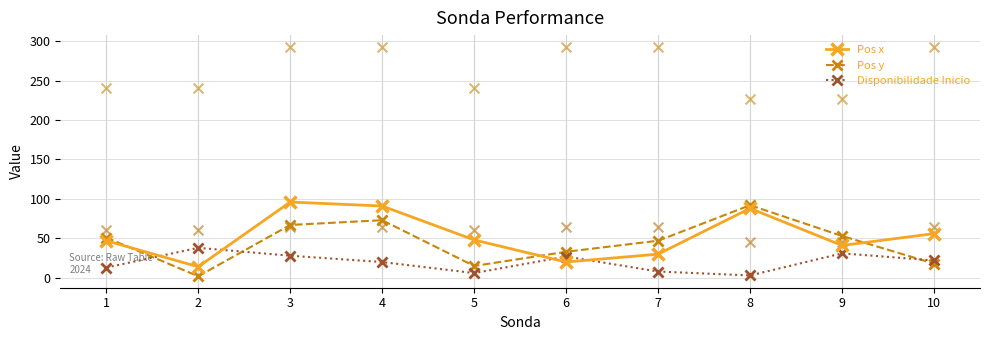

Which series contains the highest Y value?

Pos x